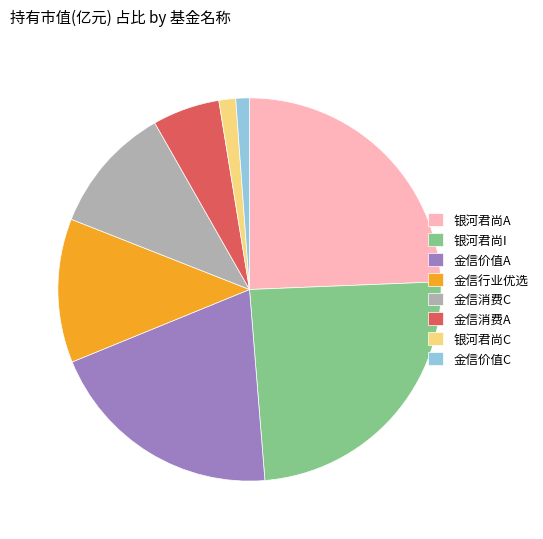

The 银河君尚A slice represents 31% of the pie. True or false?

False